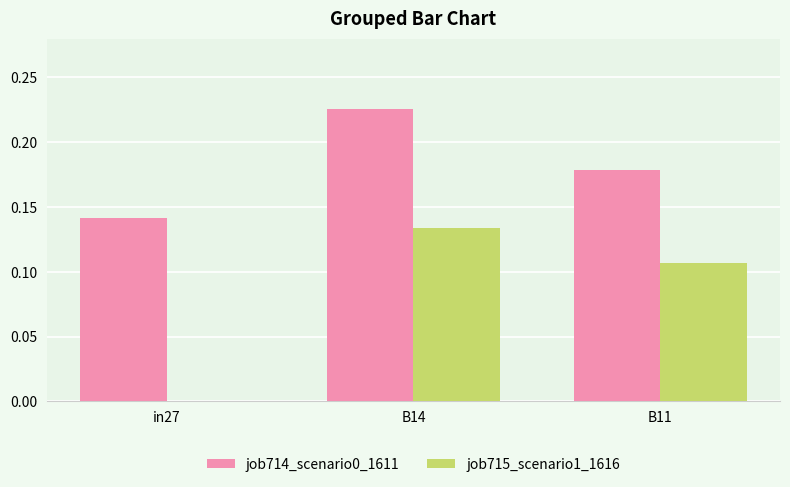

Between in27 and B14, which series saw the biggest shift?

job715_scenario1_1616